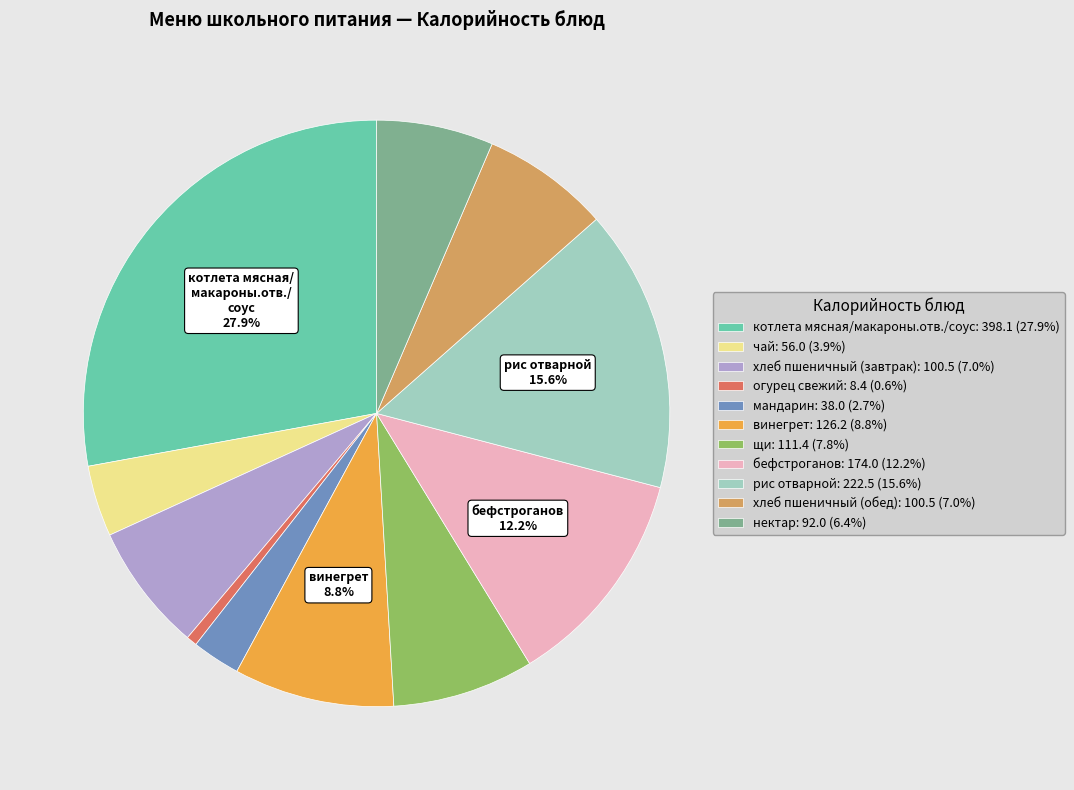

Approximately how many times larger is the value at хлеб пшеничный (завтрак) compared to щи?

0.9